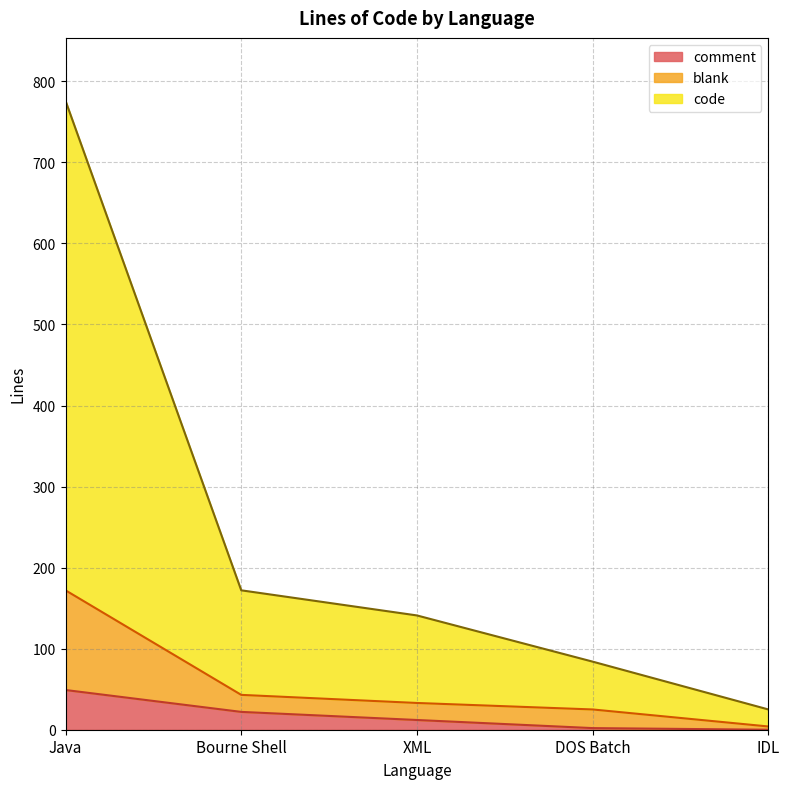

What is the average value of the comment series?

17